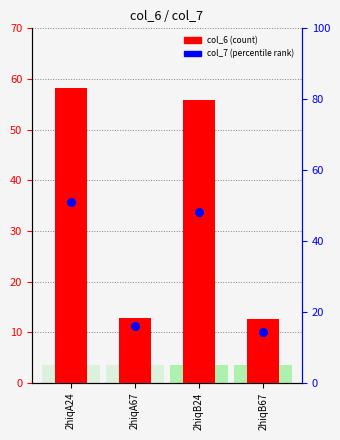

Which series reaches the maximum Y coordinate?

col_6 (count)